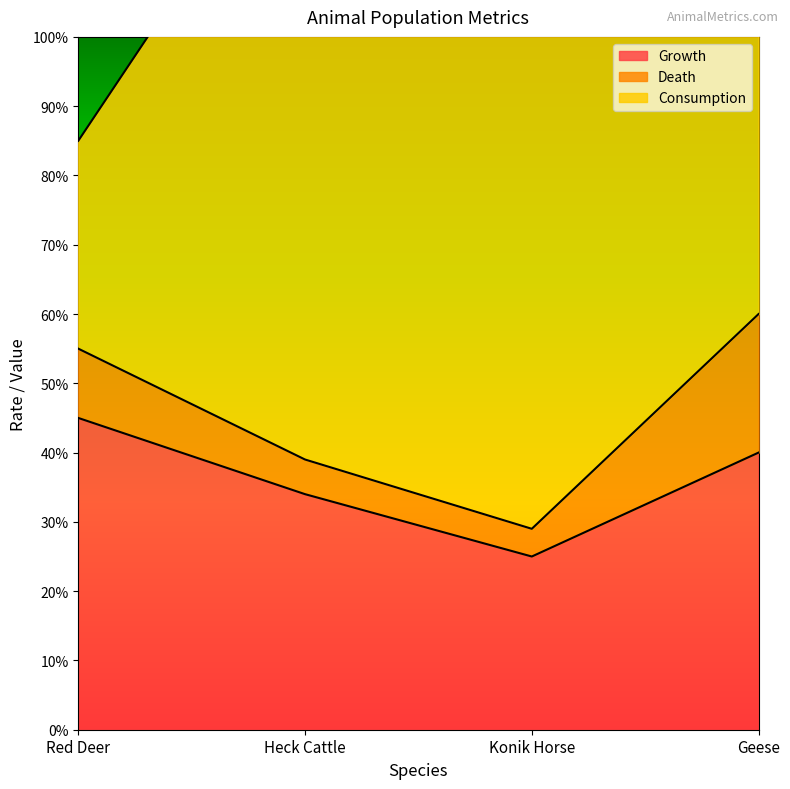

In Death, how many points are lower than both neighbors (excluding endpoints)?

1